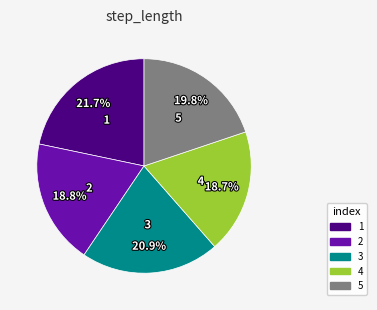

Does 1 represent more than half of the total?

No